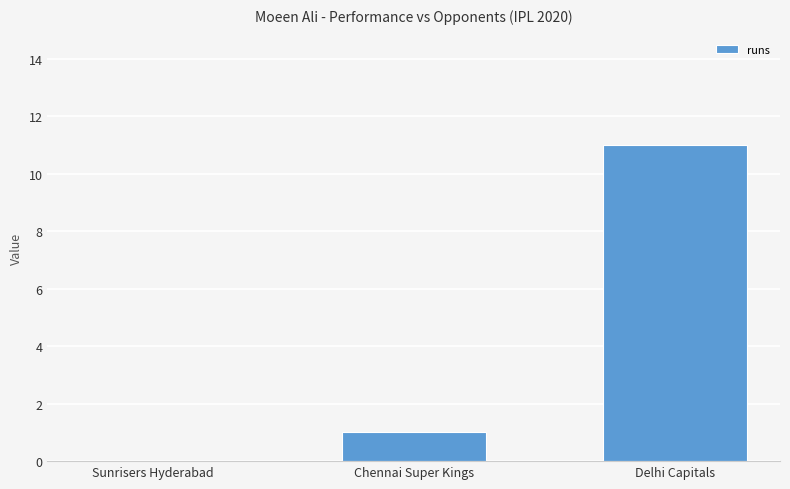

Which category has the highest value across all series?

Delhi Capitals